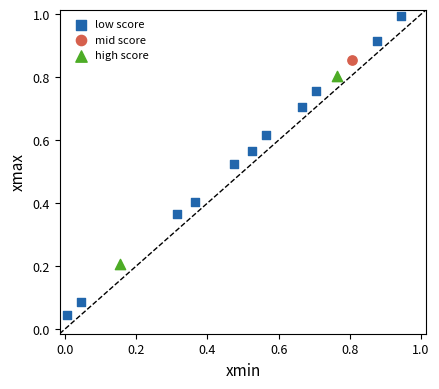

Which series reaches the maximum Y coordinate?

low score